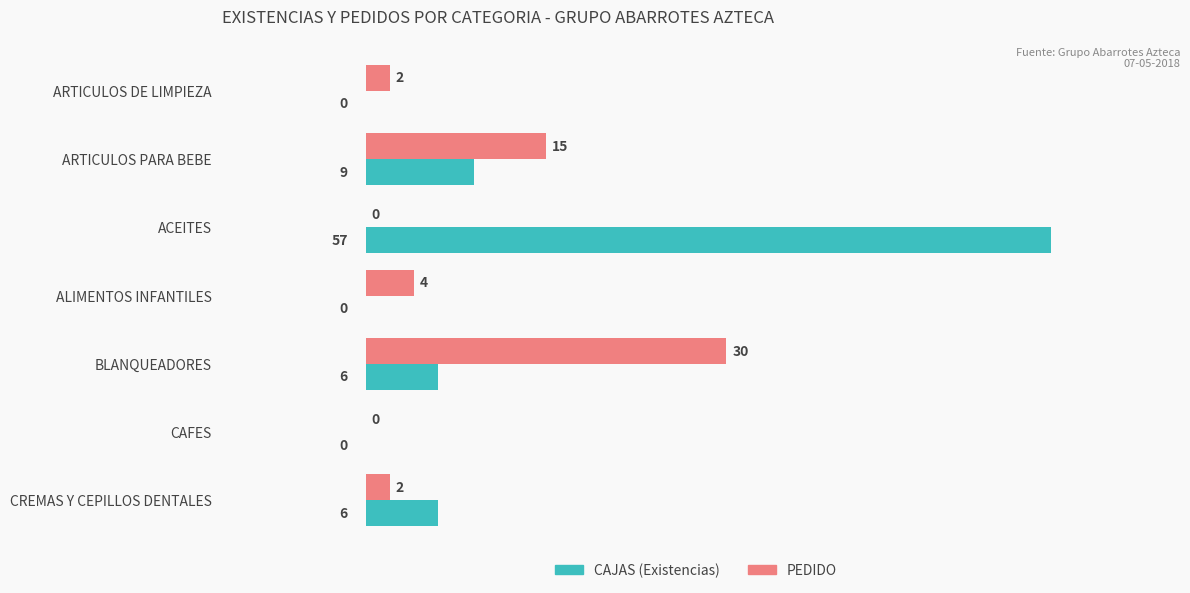

What is the maximum value shown in the chart?

57